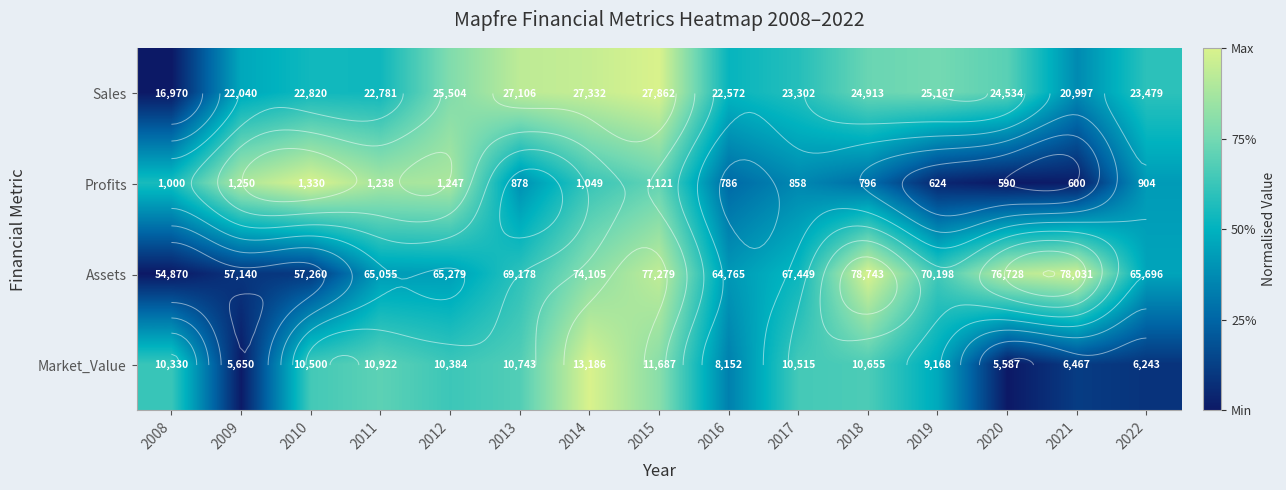

The Sales series shows 0.9 at 2020. True or false?

False